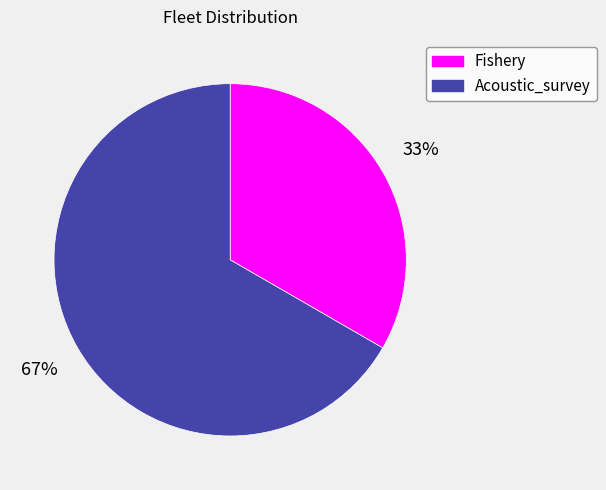

To the nearest percent, what portion does Fishery represent?

33%